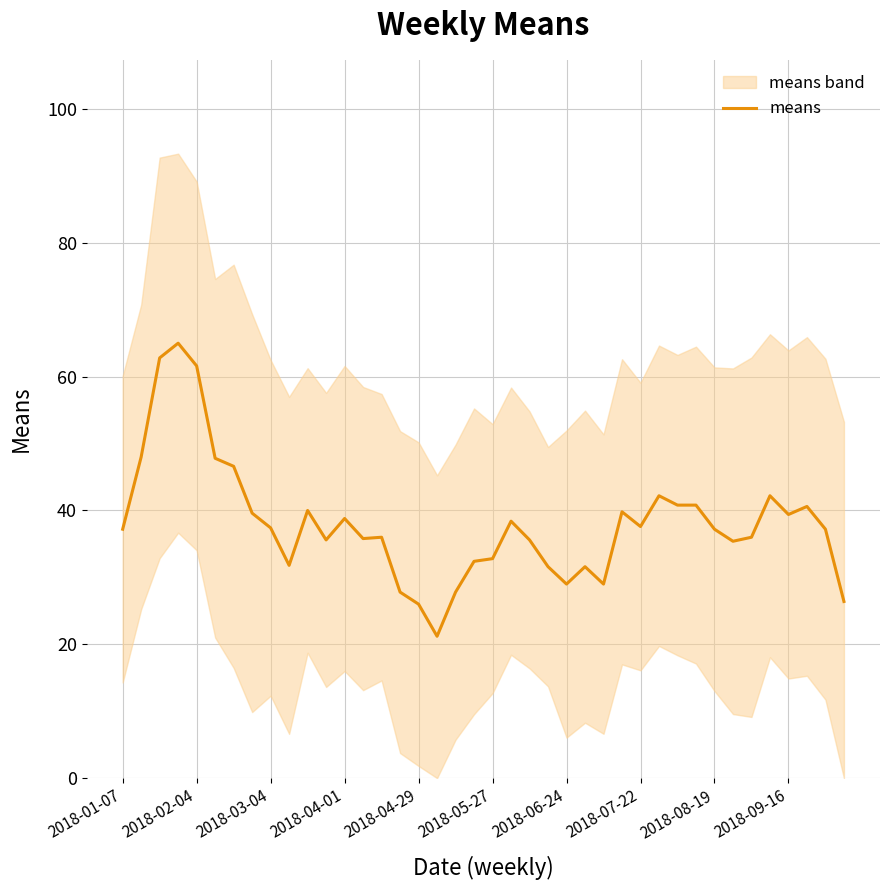

How many interior local peaks (higher than both neighbors) does the data have?

11